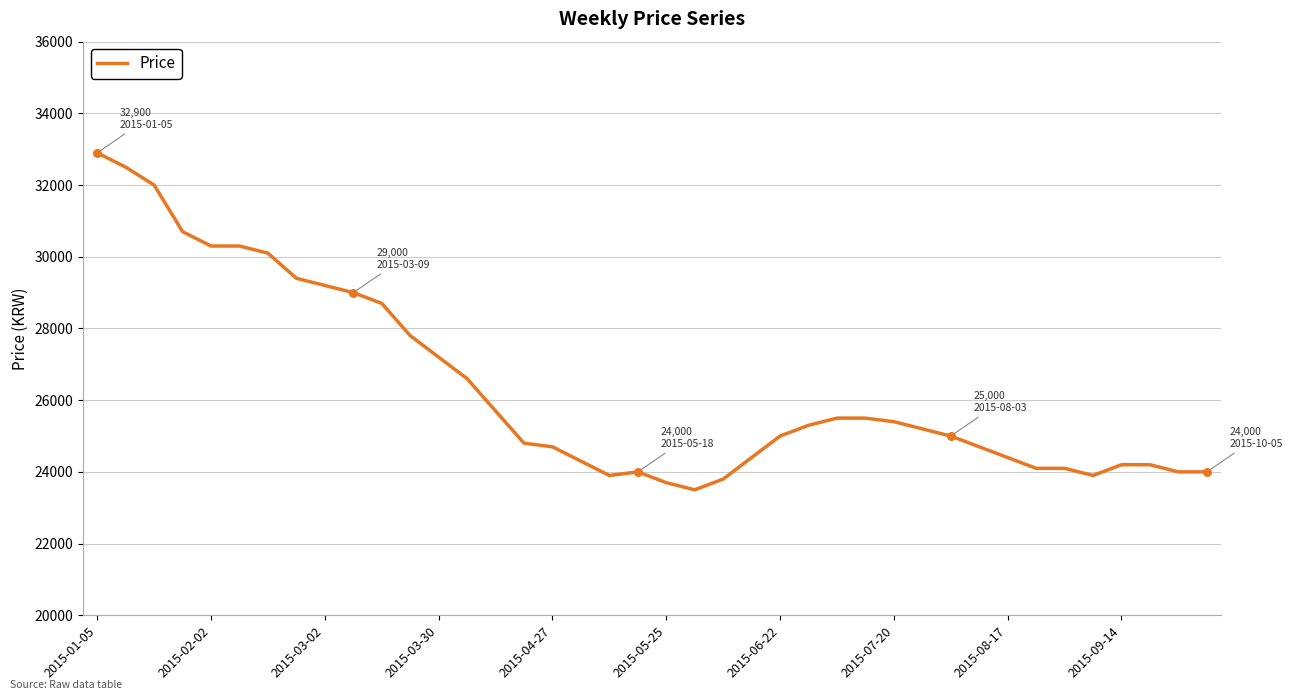

What is the minimum value shown in the chart?

23500